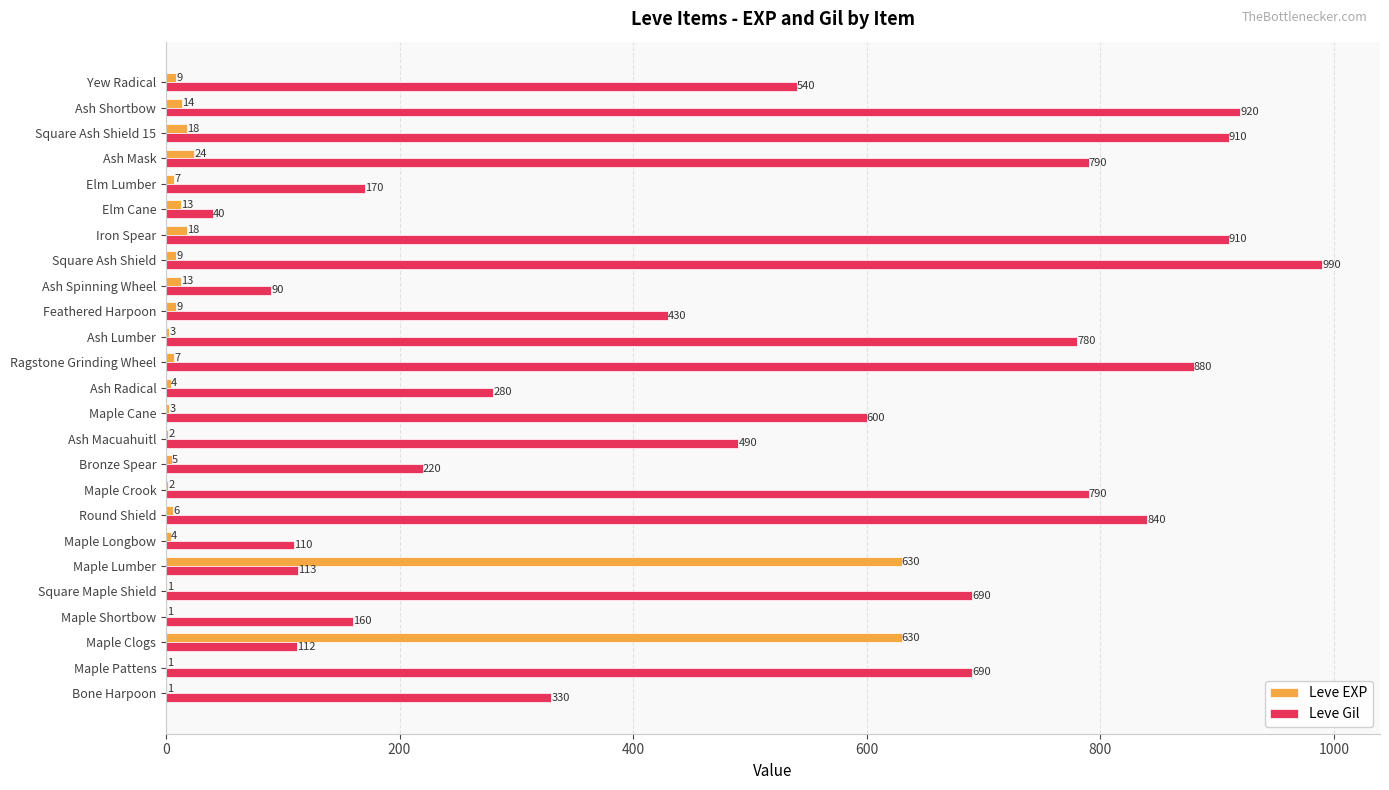

What is the sum of all Leve EXP values?

1434